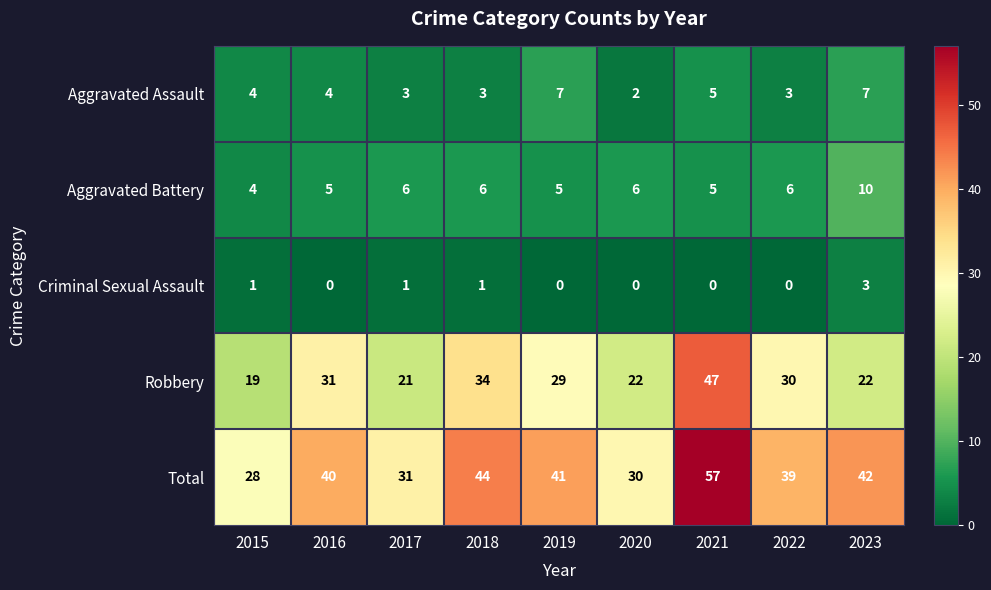

Is it true that Robbery equals 22 at 2020?

True